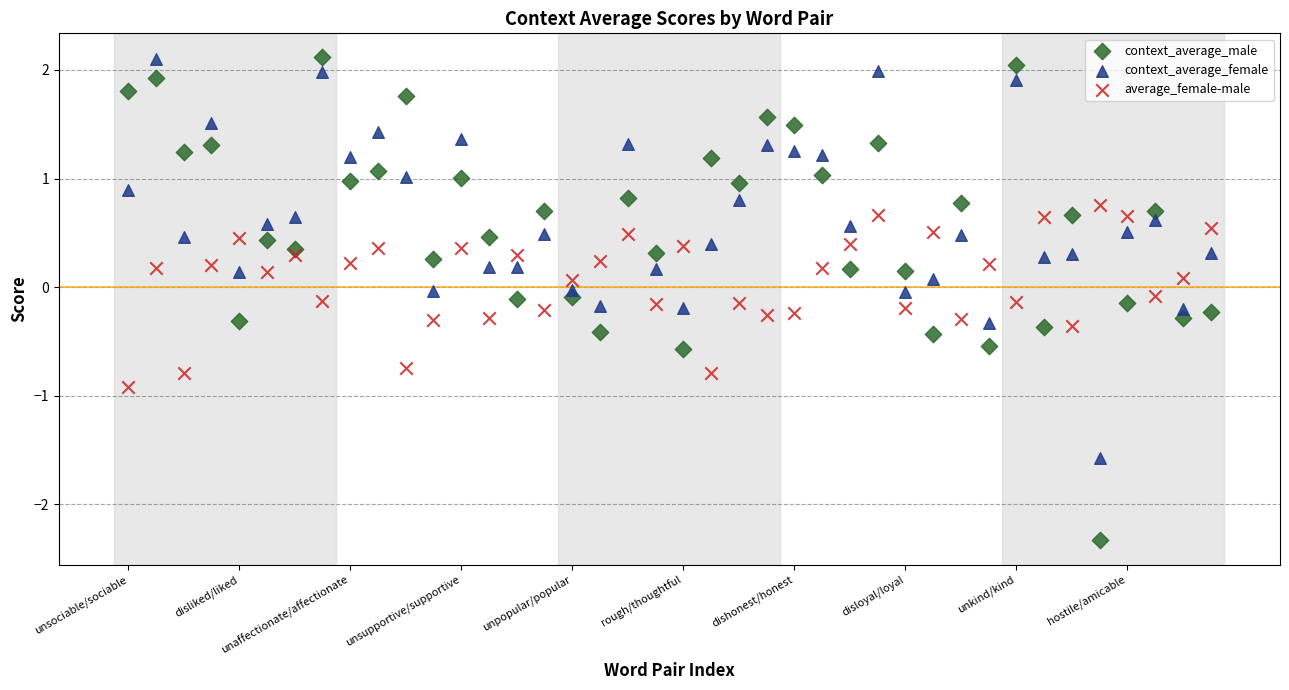

Which series contains the lowest Y value?

context_average_male